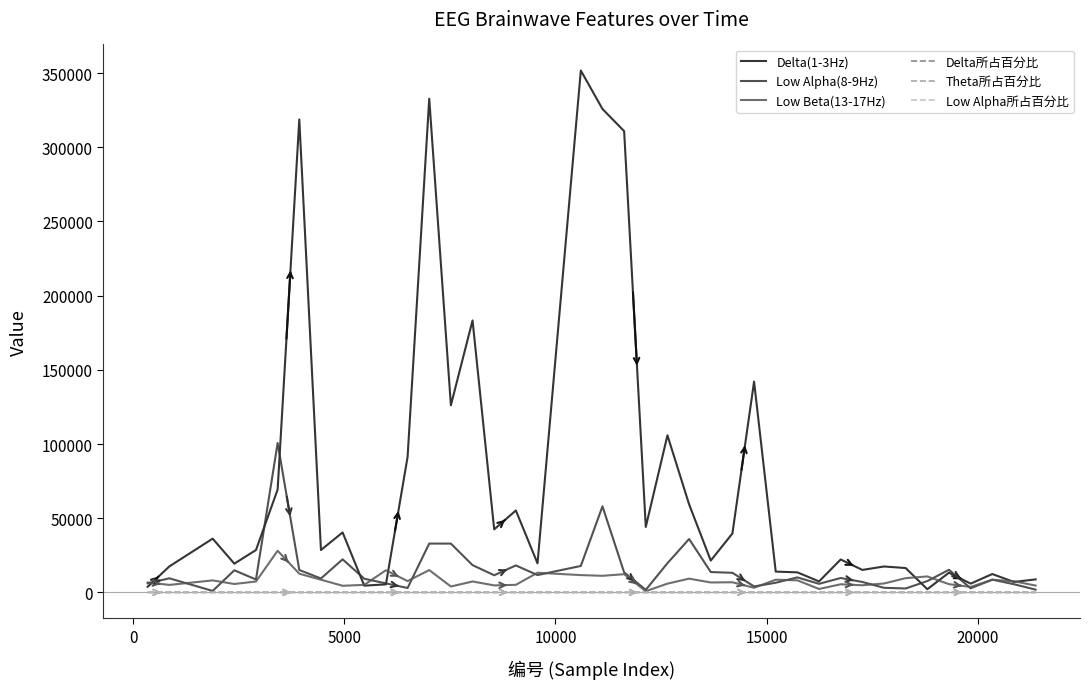

Which series has the largest total across all categories?

Delta(1-3Hz)